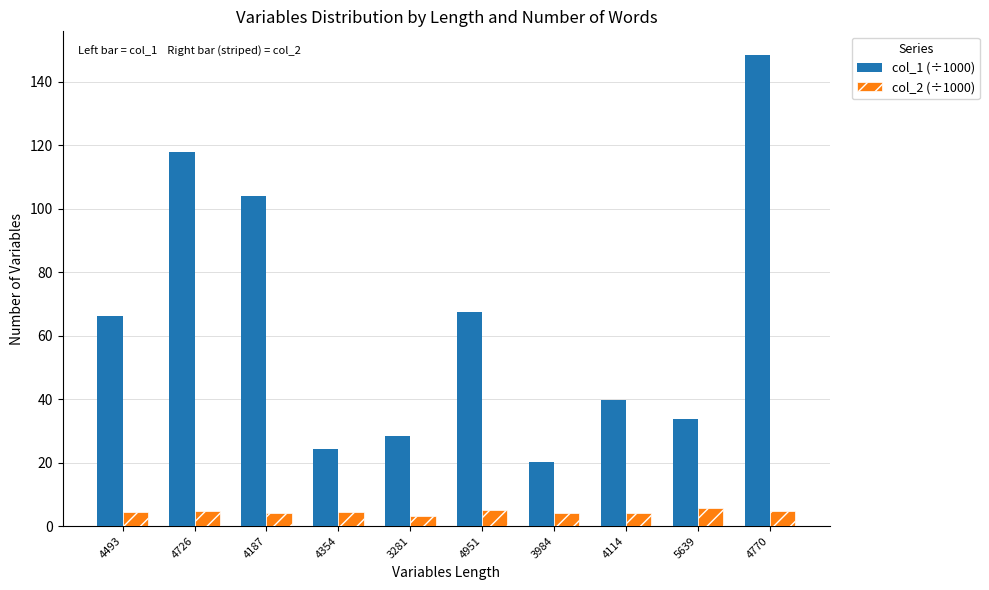

At 4951, list the series in order from smallest to largest.

col_2 (÷1000), col_1 (÷1000)